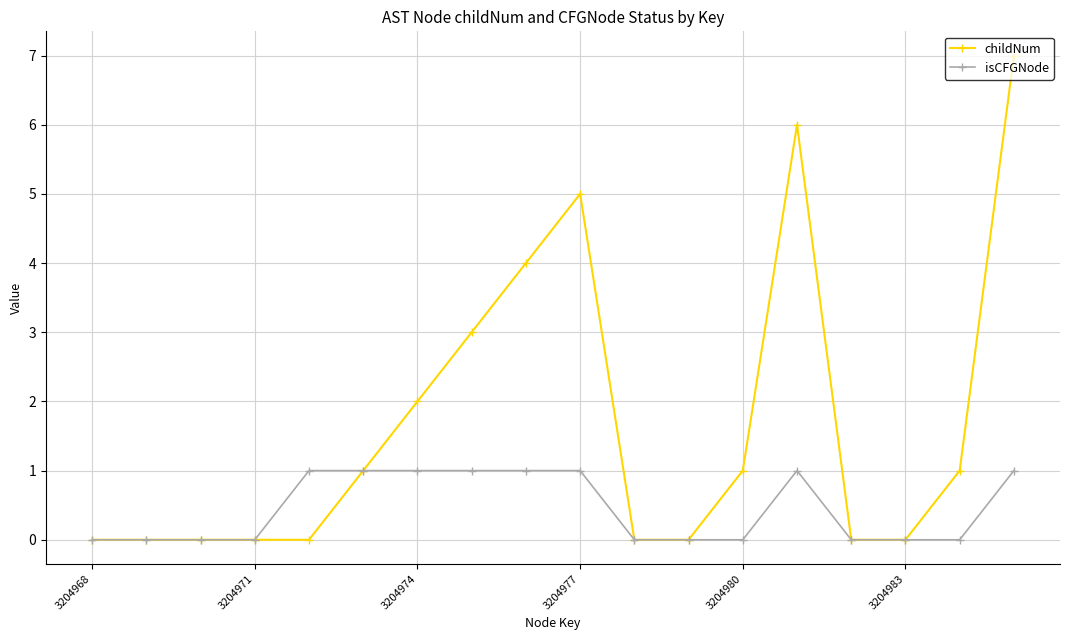

Which series has the largest total across all categories?

childNum